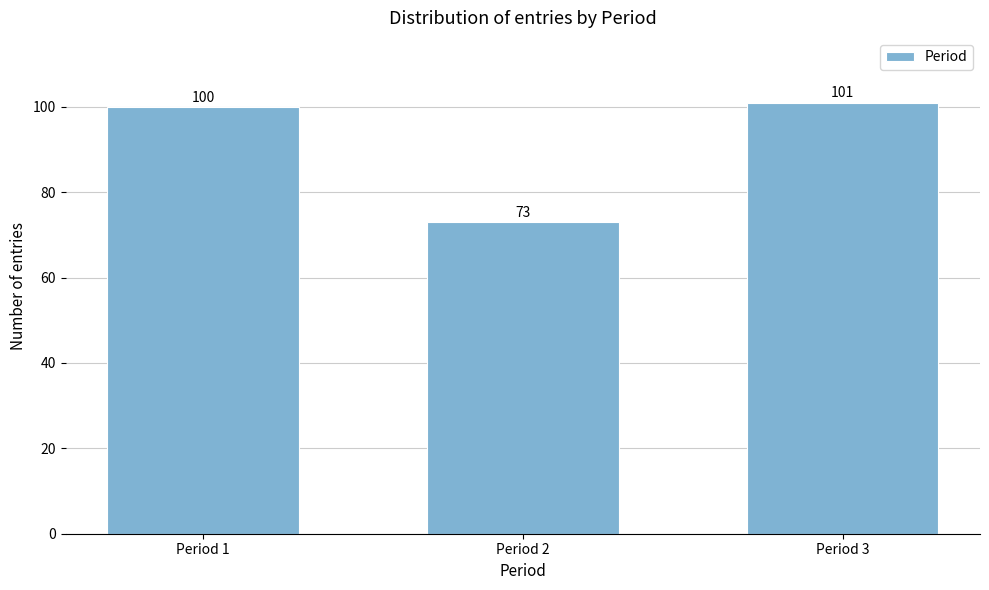

Reading right to left, extract all data points from this chart.

101	73	100